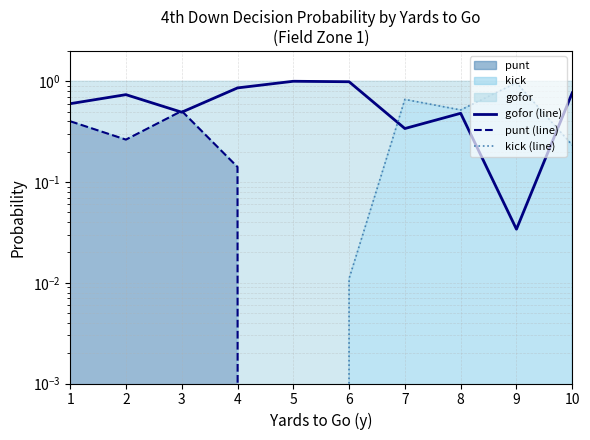

The punt (line) series shows 0.0 at 10. True or false?

True